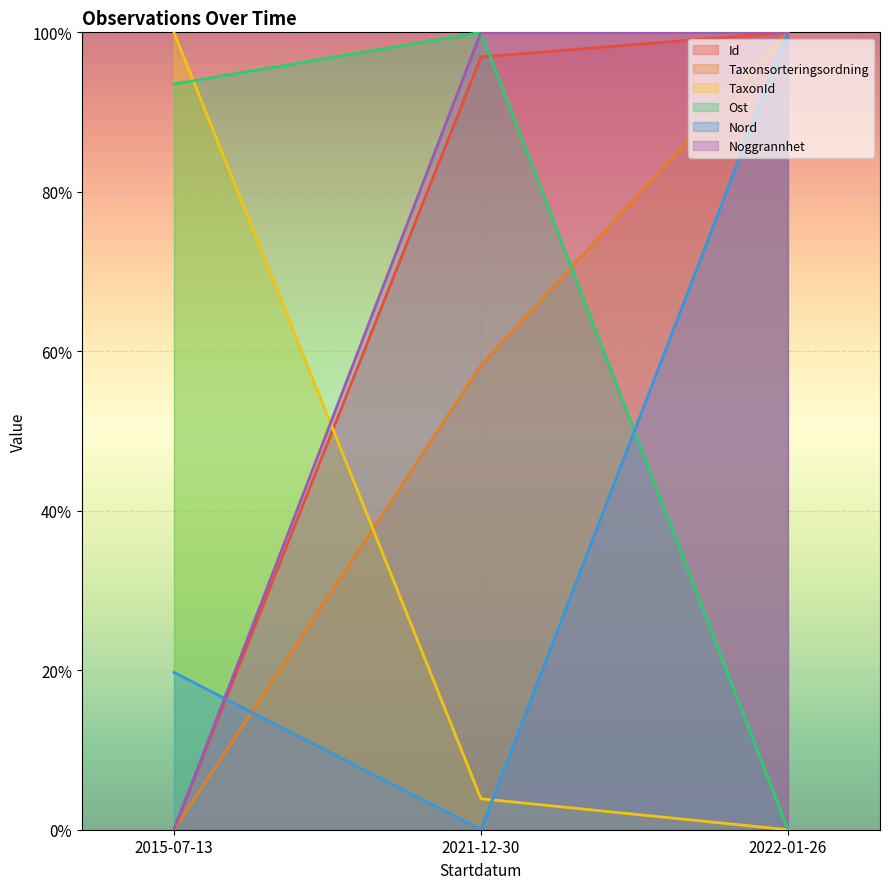

The value of Taxonsorteringsordning at 2022-01-26 is 161.3. True or false?

False